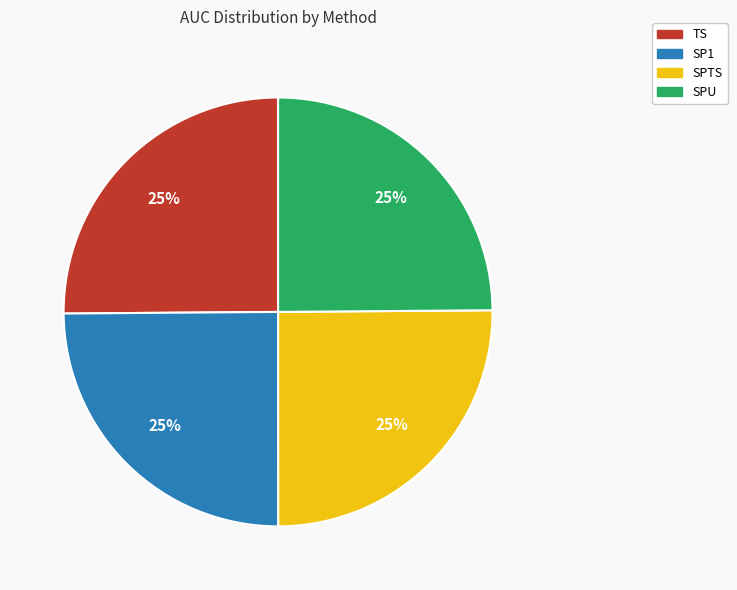

To the nearest percent, what is the average slice percentage?

25%